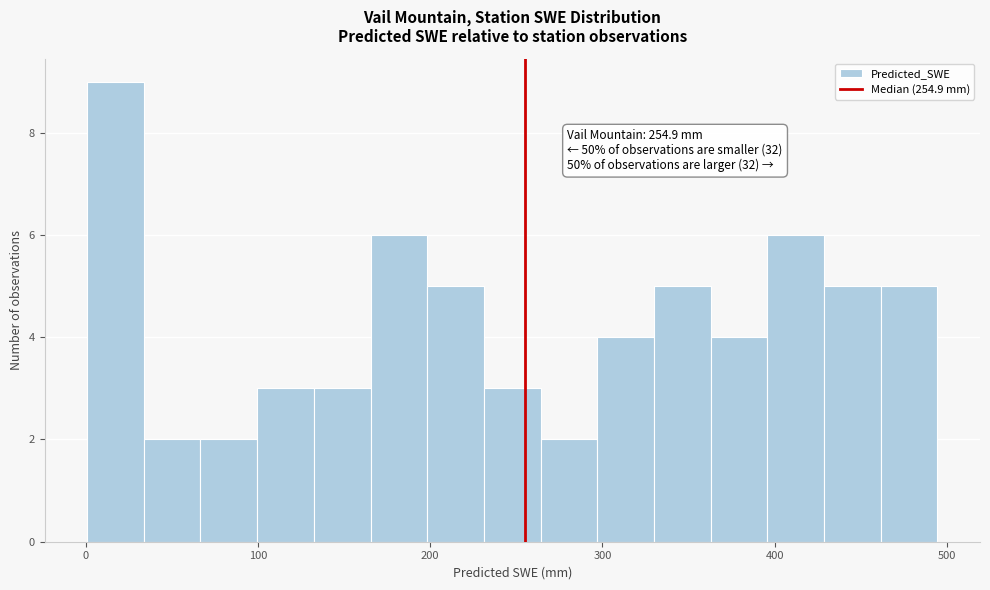

Read against the x-axis, roughly where is the centre of the tallest bar?

20